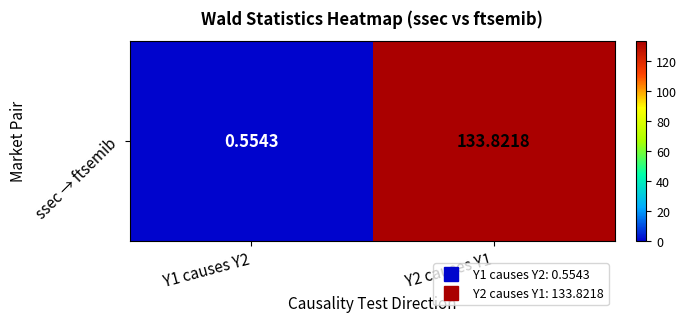

At which label is the value closest to 67?

Y1 causes Y2